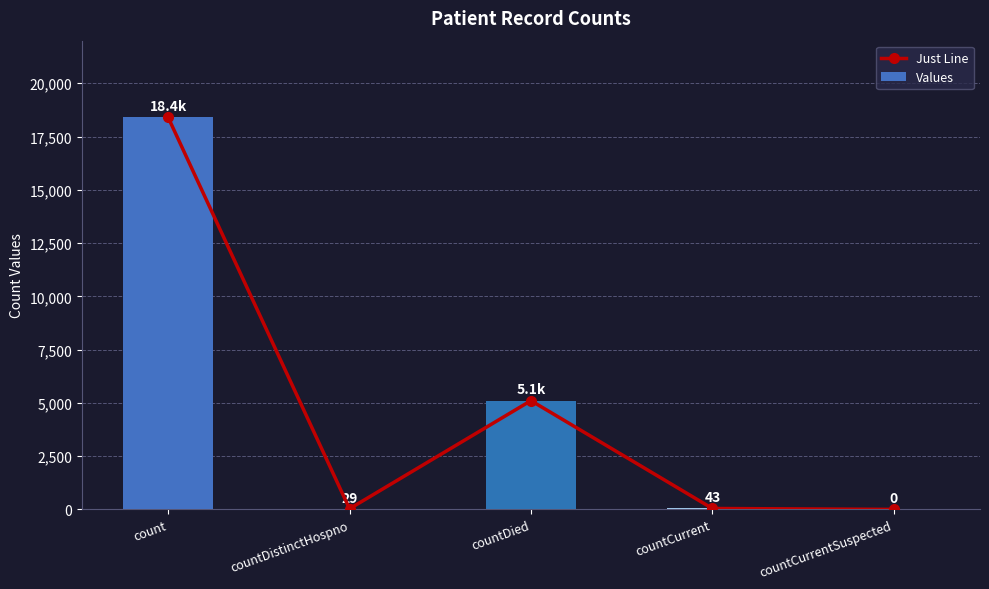

What is the label of the 5th bar from the left?

countCurrentSuspected